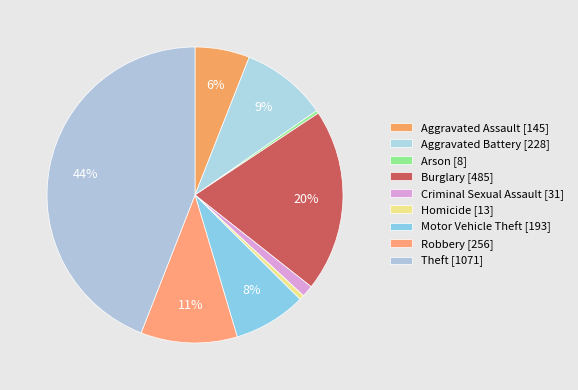

To the nearest percent, what percentage of the pie is Aggravated Battery?

9%